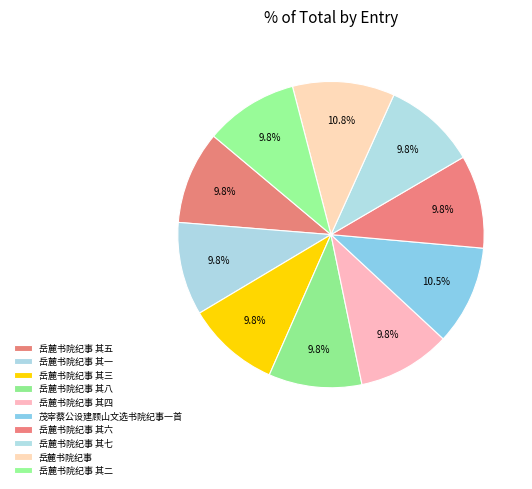

To the nearest percent, what is the combined percentage of 岳麓书院纪事 其三 and 茂宰蔡公设建顾山文选书院纪事一首?

20%